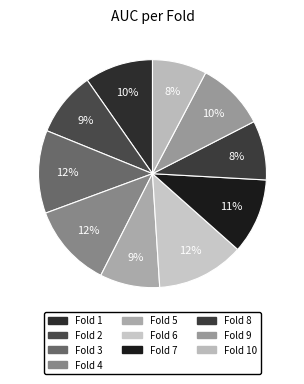

Does any single category account for the majority?

No